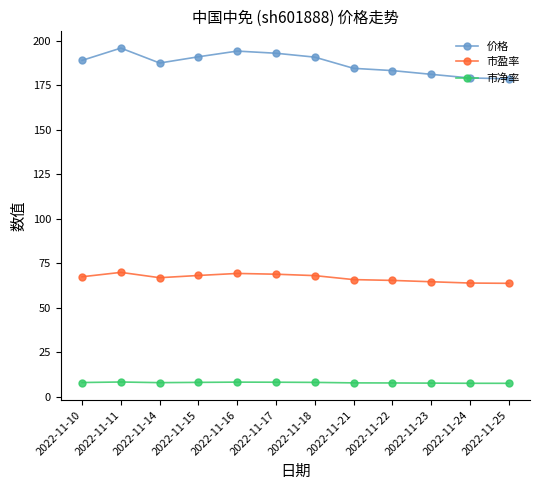

What is the sum of all 市盈率 values?

802.9